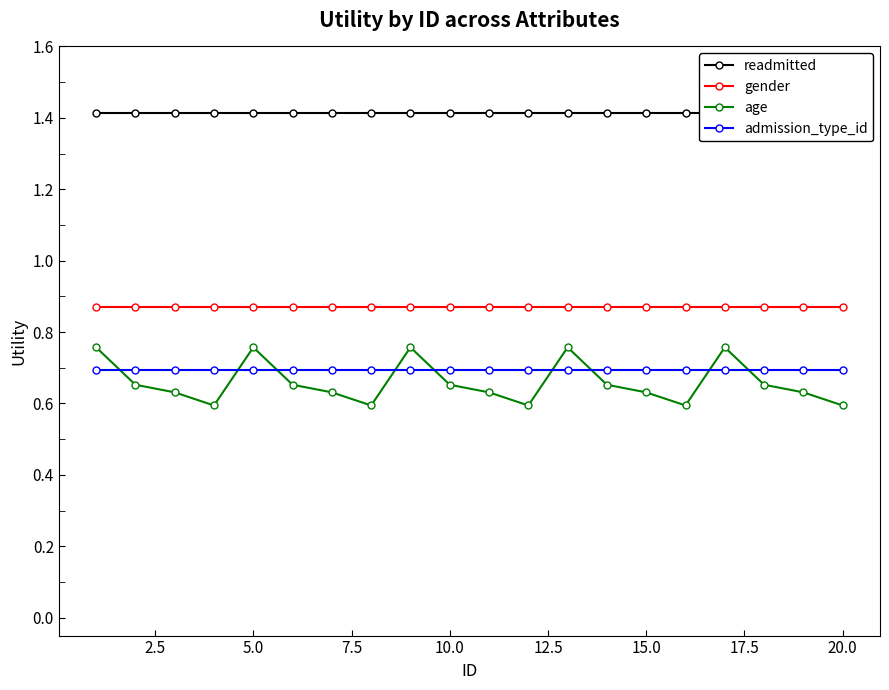

Reading left to right, what are all the values shown in this chart?

readmitted: 1.4	1.4	1.4	1.4	1.4	1.4	1.4	1.4	1.4	1.4	1.4	1.4	1.4	1.4	1.4	1.4	1.4	1.4	1.4	1.4
gender: 0.9	0.9	0.9	0.9	0.9	0.9	0.9	0.9	0.9	0.9	0.9	0.9	0.9	0.9	0.9	0.9	0.9	0.9	0.9	0.9
age: 0.8	0.7	0.6	0.6	0.8	0.7	0.6	0.6	0.8	0.7	0.6	0.6	0.8	0.7	0.6	0.6	0.8	0.7	0.6	0.6
admission_type_id: 0.7	0.7	0.7	0.7	0.7	0.7	0.7	0.7	0.7	0.7	0.7	0.7	0.7	0.7	0.7	0.7	0.7	0.7	0.7	0.7